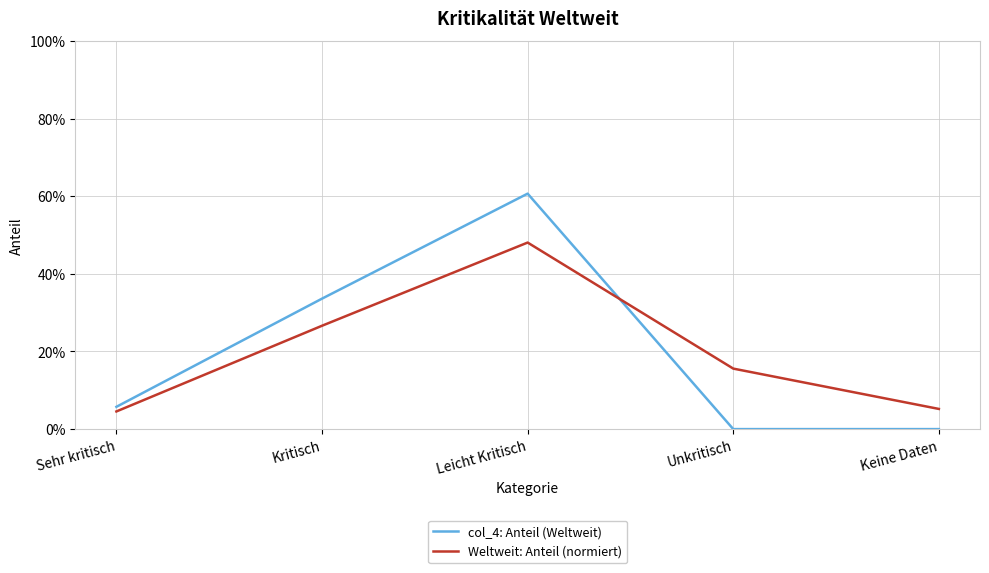

What is the sum of all col_4: Anteil (Weltweit) values?

1.0